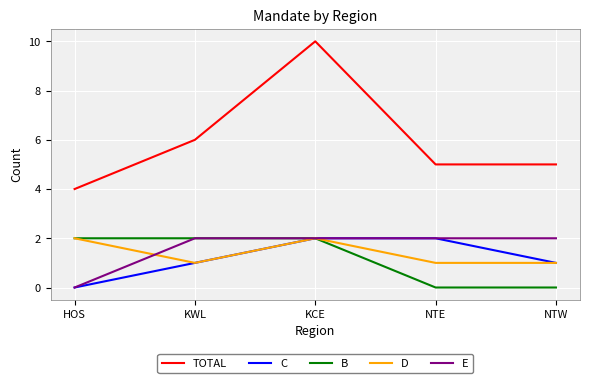

What are all the series names shown in the legend?

TOTAL, C, B, D, E